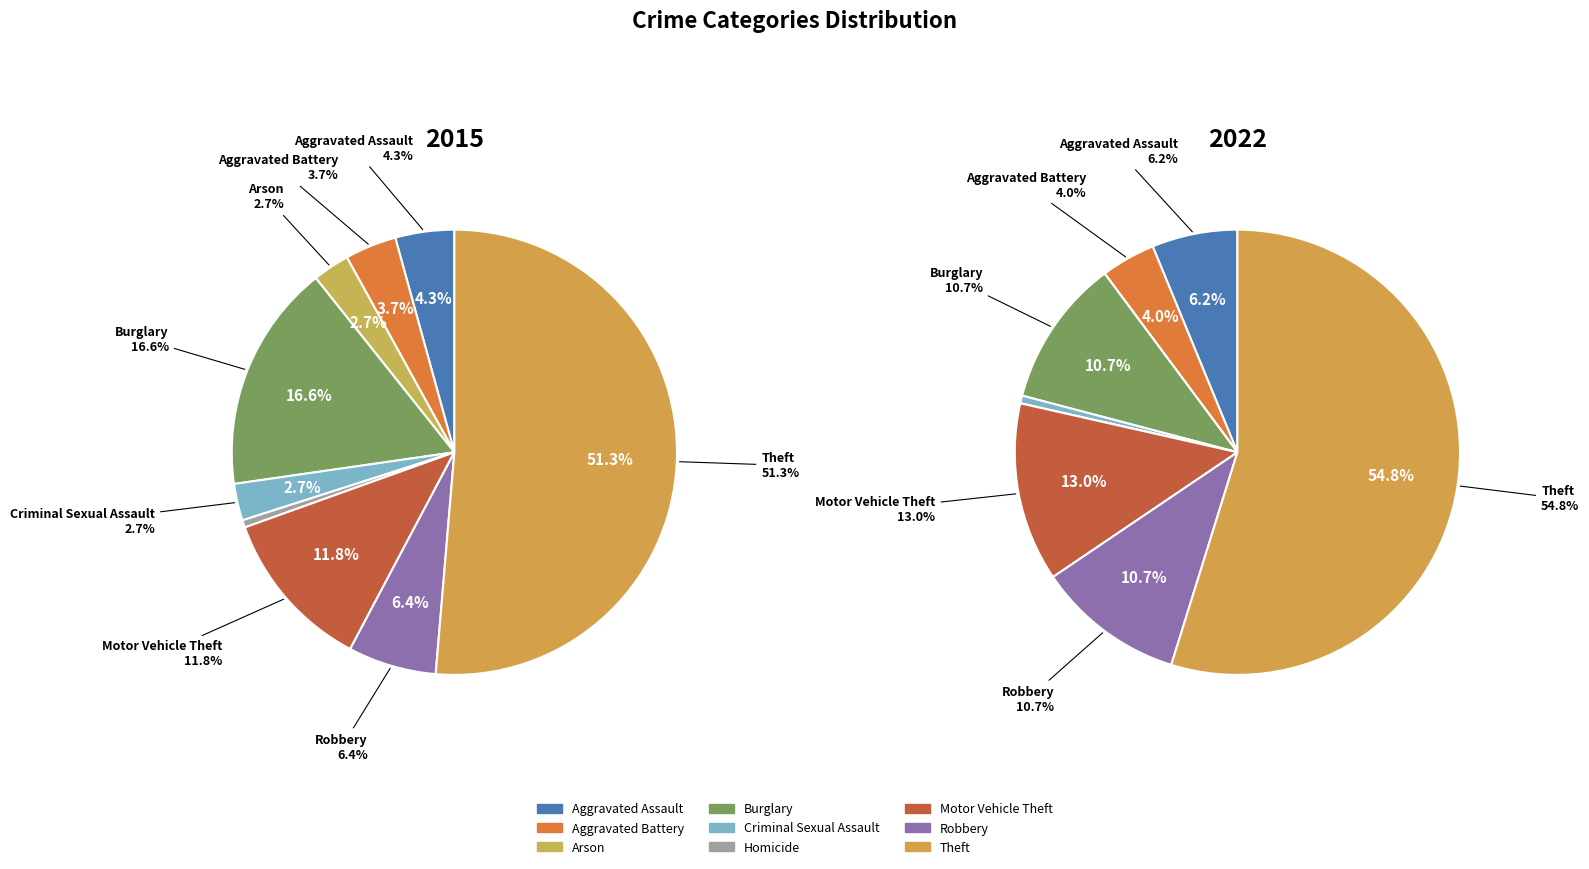

Rank the series by their average value, from highest to lowest.

values_2015, values_2022